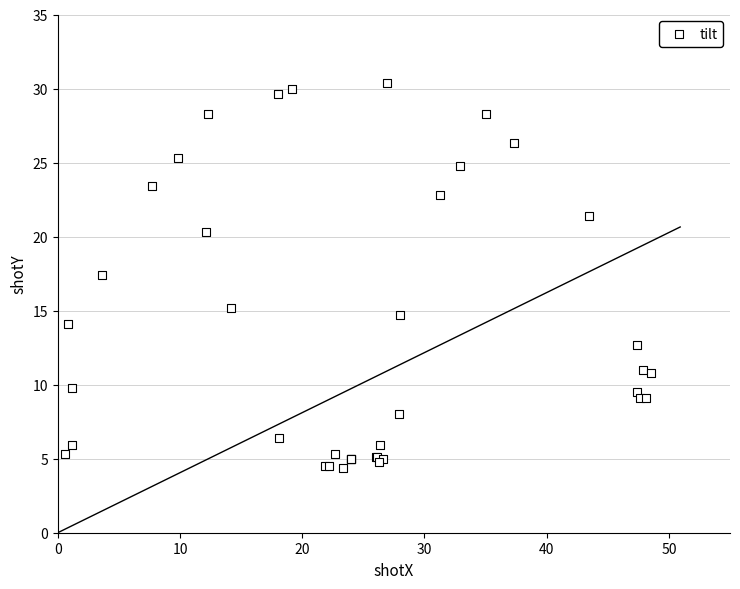

What Y value in the scatter plot is closest to 17?

17.4